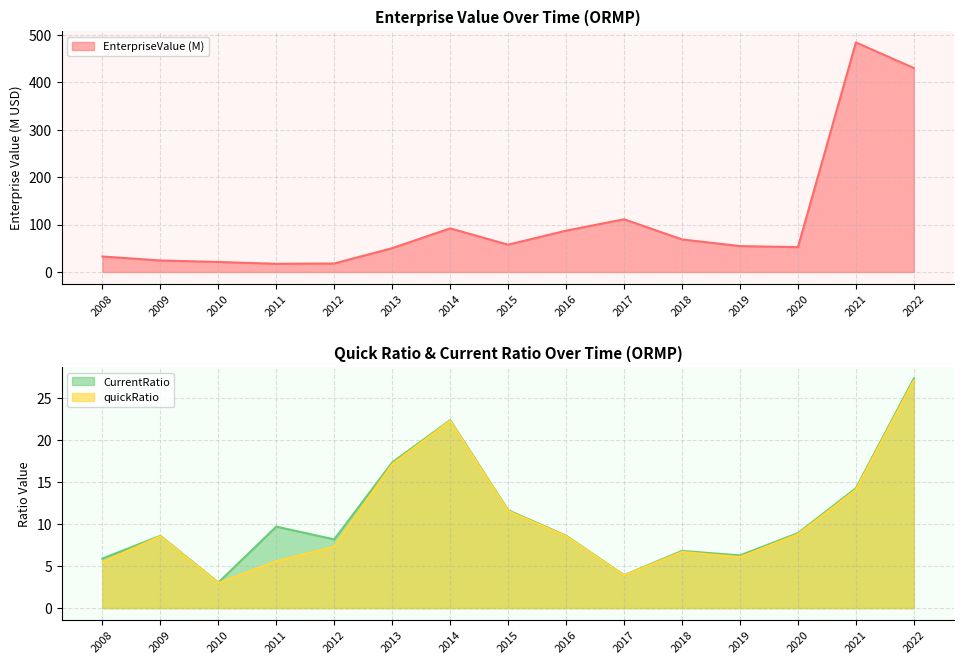

Reading left to right, transcribe all the data shown in this chart.

EnterpriseValue: 32.7	24.3	21.2	17.3	18.0	50.3	92.0	57.6	87.1	111.2	68.7	54.6	52.4	483.6	429.6
quickRatio: 5.5	8.6	3.0	5.6	7.3	17.1	22.3	11.6	8.6	3.9	6.7	6.1	8.8	14.1	27.1
CurrentRatio: 5.9	8.6	3.0	9.7	8.2	17.4	22.4	11.7	8.6	3.9	6.8	6.3	8.9	14.3	27.3